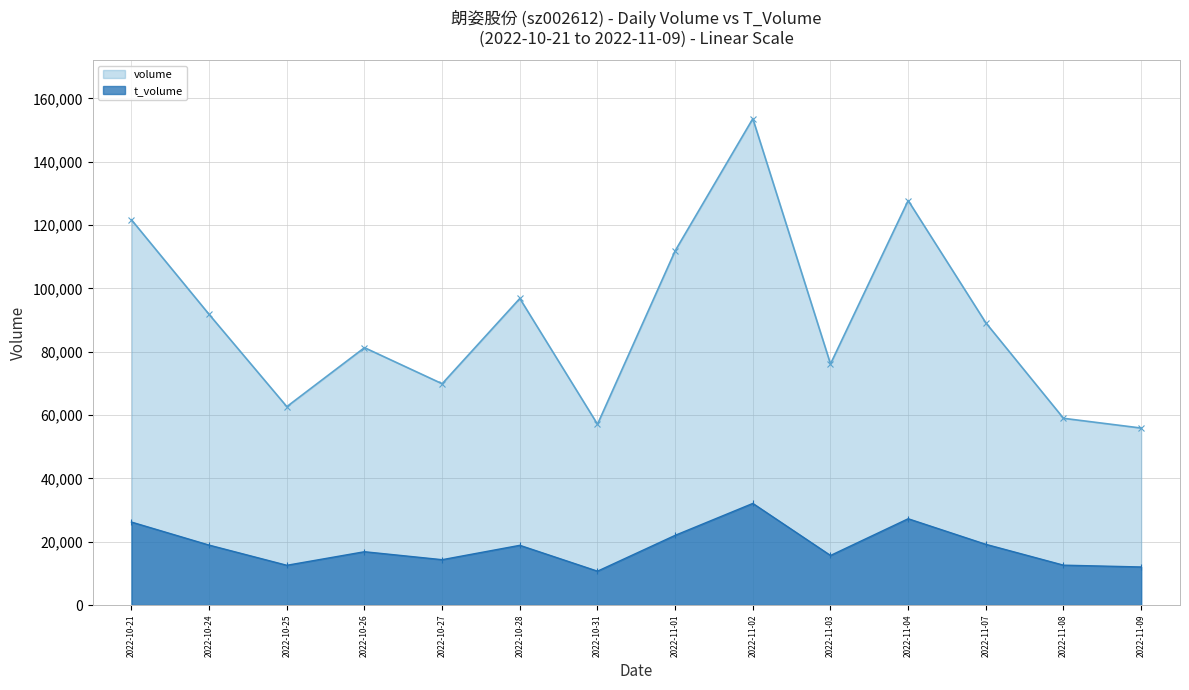

How many categories are shown in the chart?

14